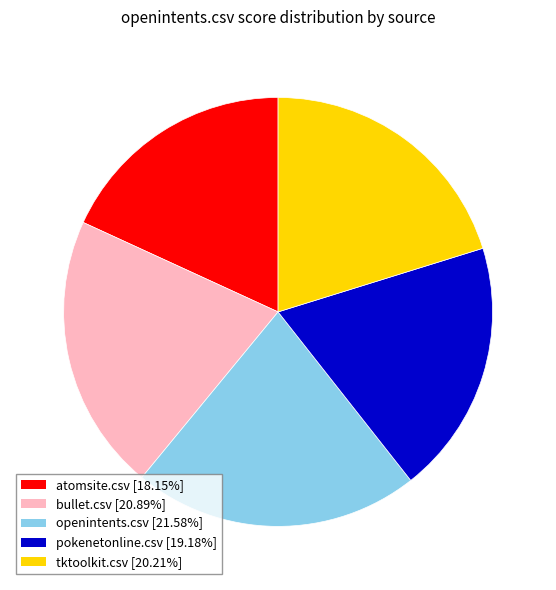

Is there a majority slice in this chart?

No